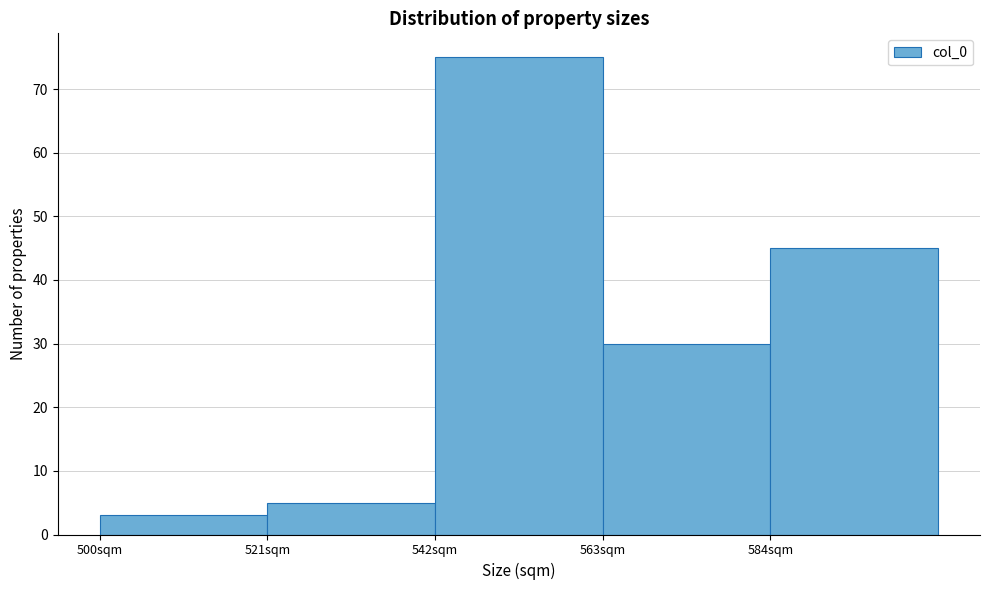

Which range on the x-axis has the tallest bar?

542 to 563